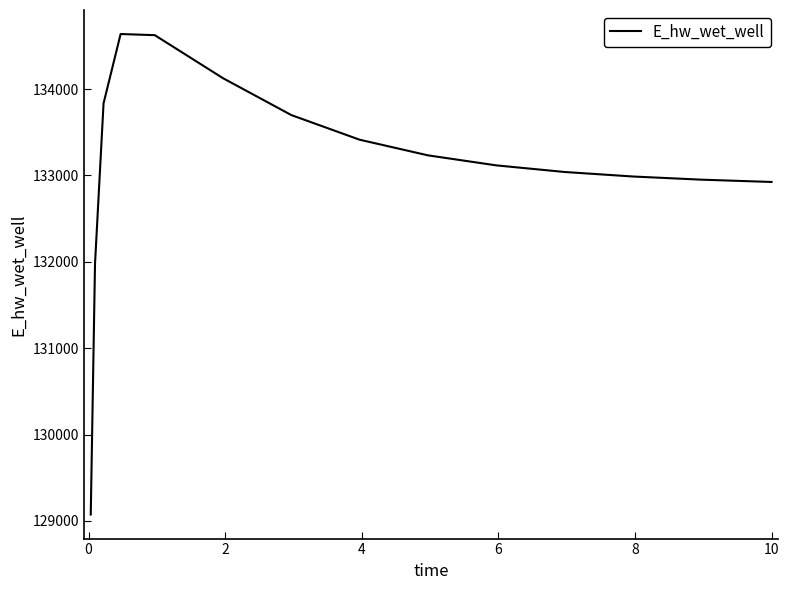

What is the difference between the maximum and minimum values?

5563.7